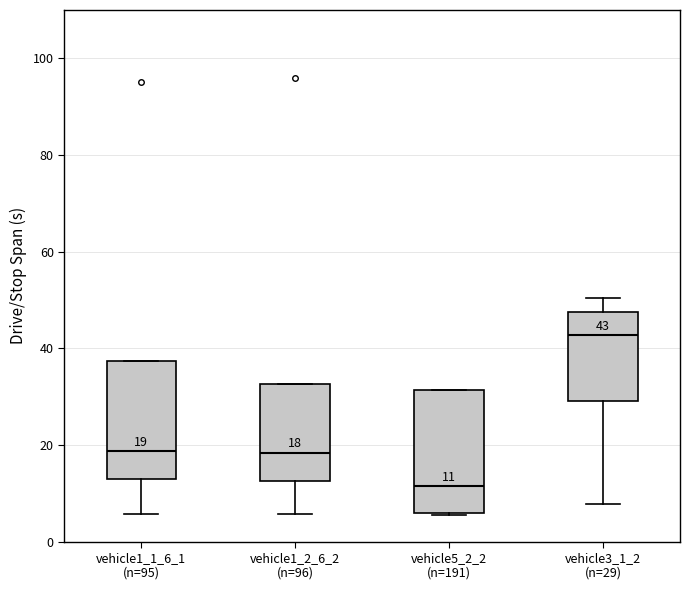

Which box's median line is the highest?

vehicle3_1_2 (n=29)